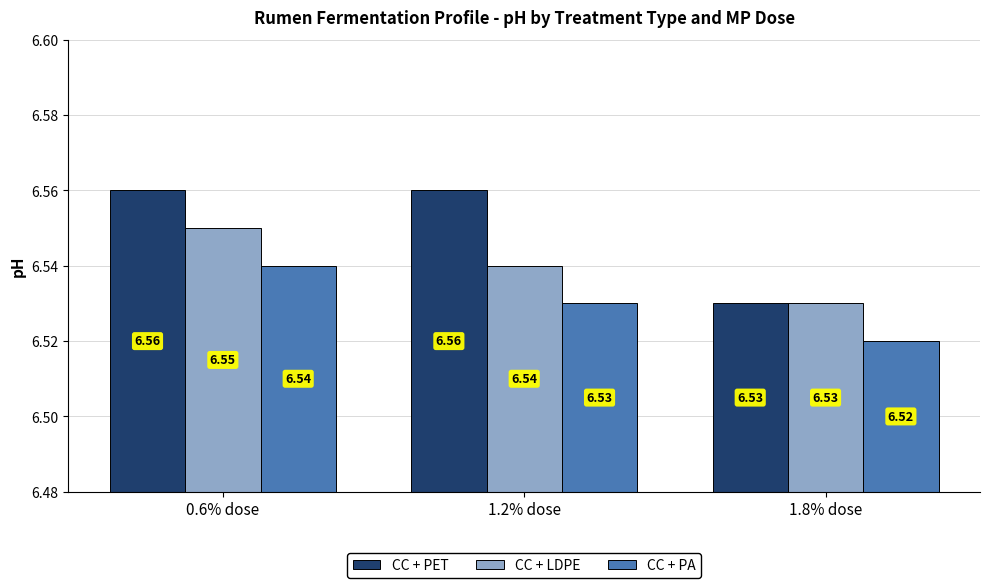

List the series in order of their peak value, highest first.

CC + PET, CC + LDPE, CC + PA